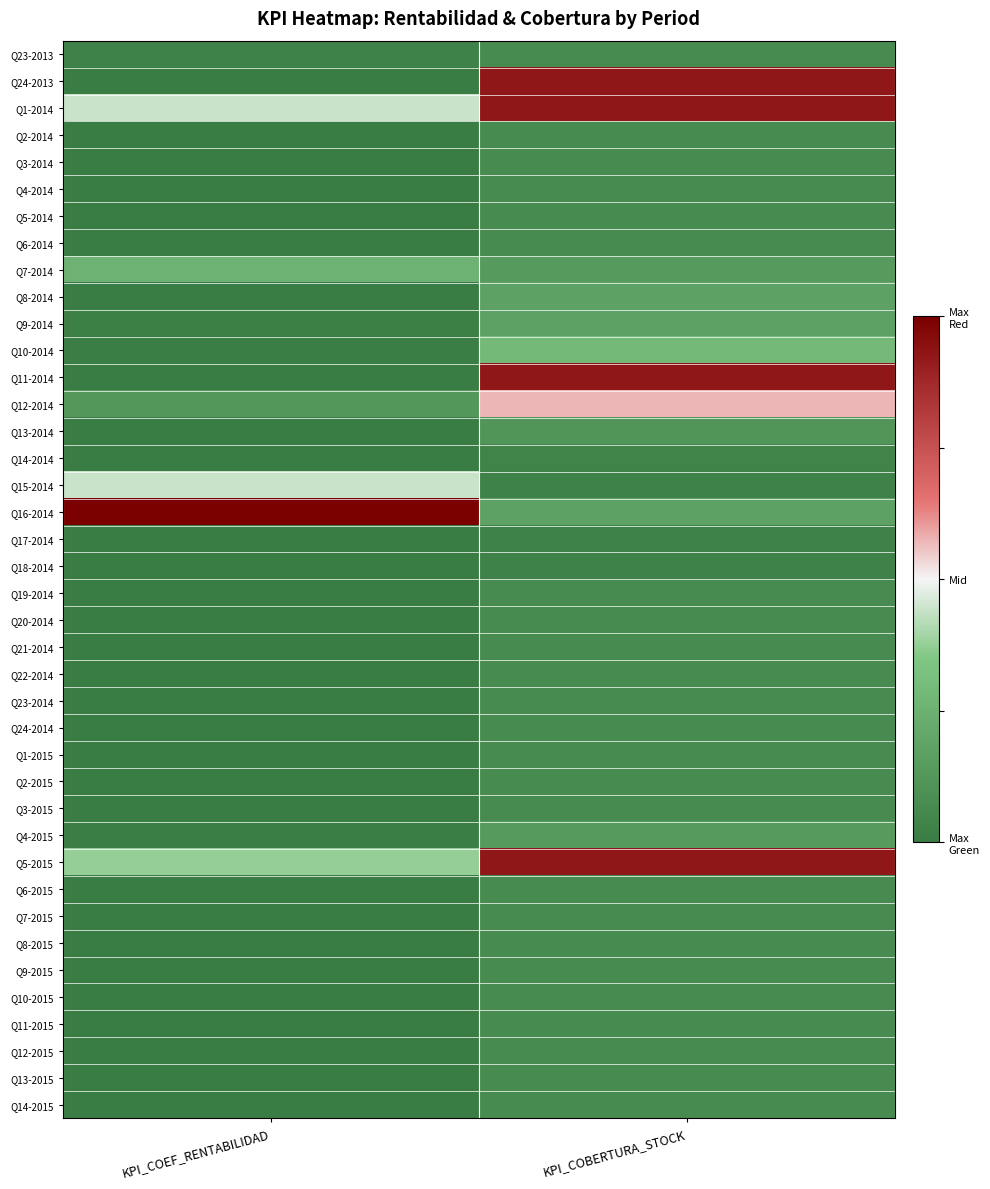

What is the total value across all series at KPI_COBERTURA_STOCK?

7.3